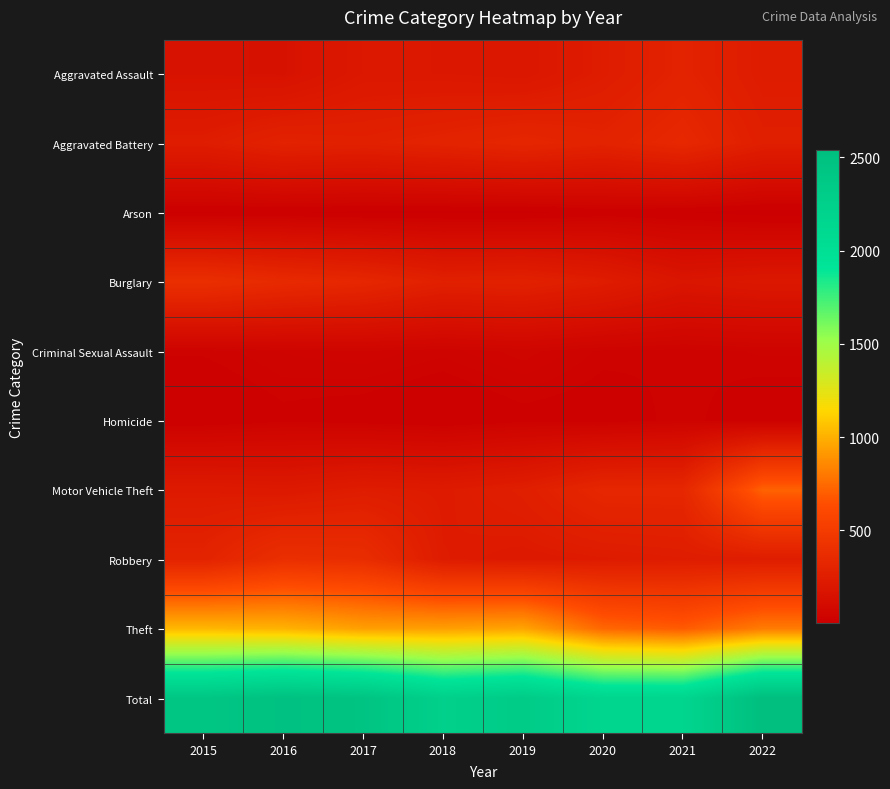

Which has a higher value, 2020 or 2019?

2020